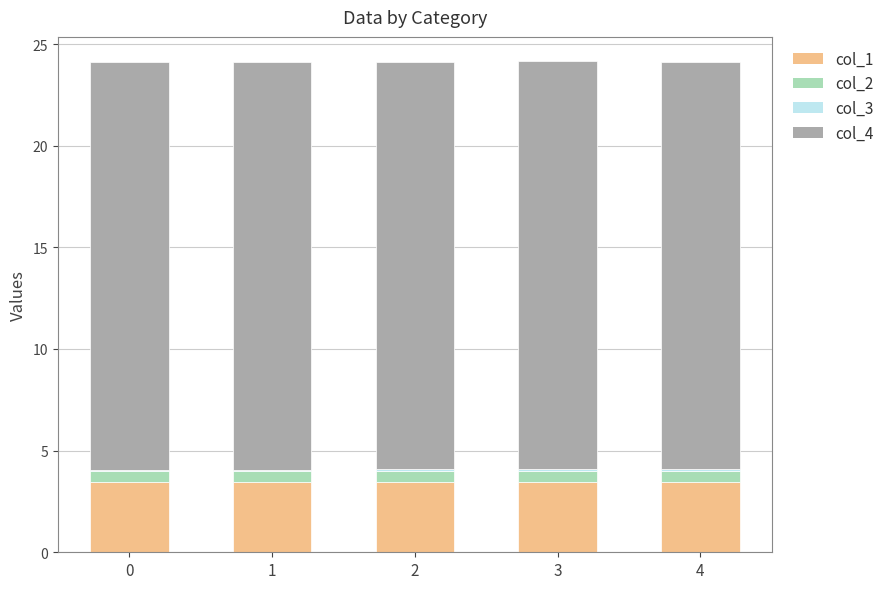

The col_1 series shows 3.5 at 4. True or false?

True